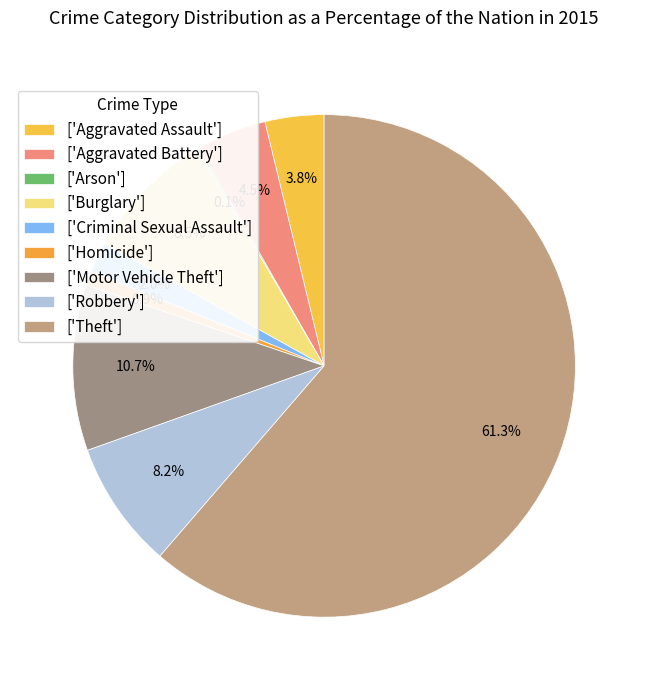

How many slices are in this pie chart?

9